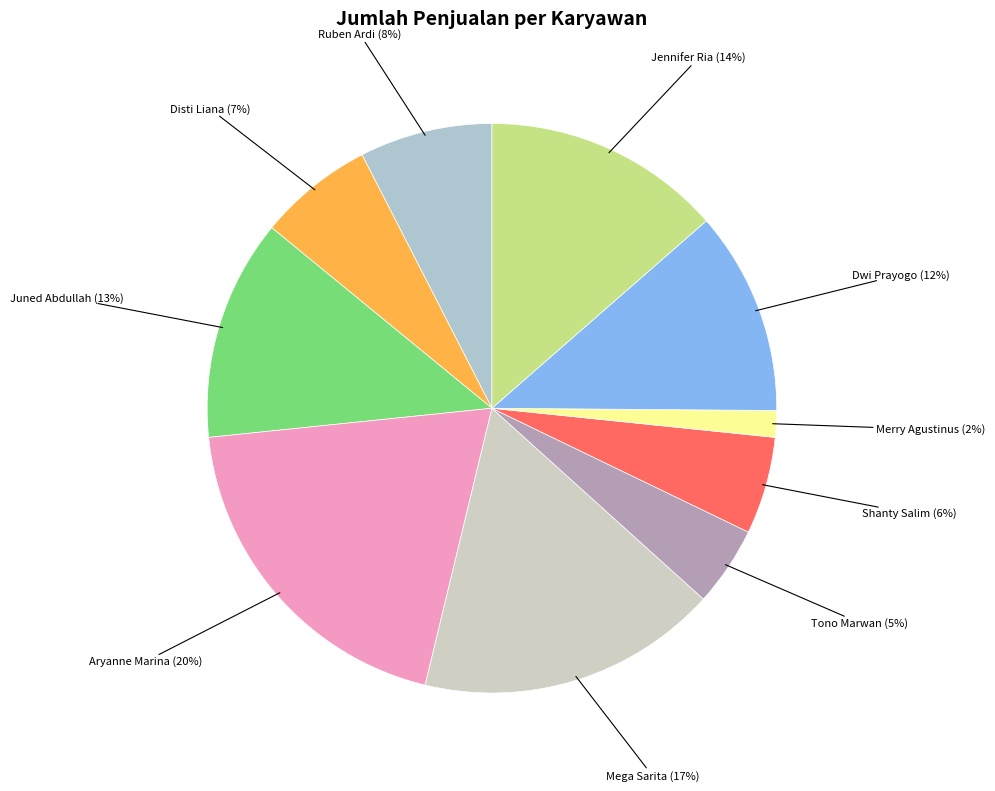

Is there any slice that represents more than half of the pie?

No